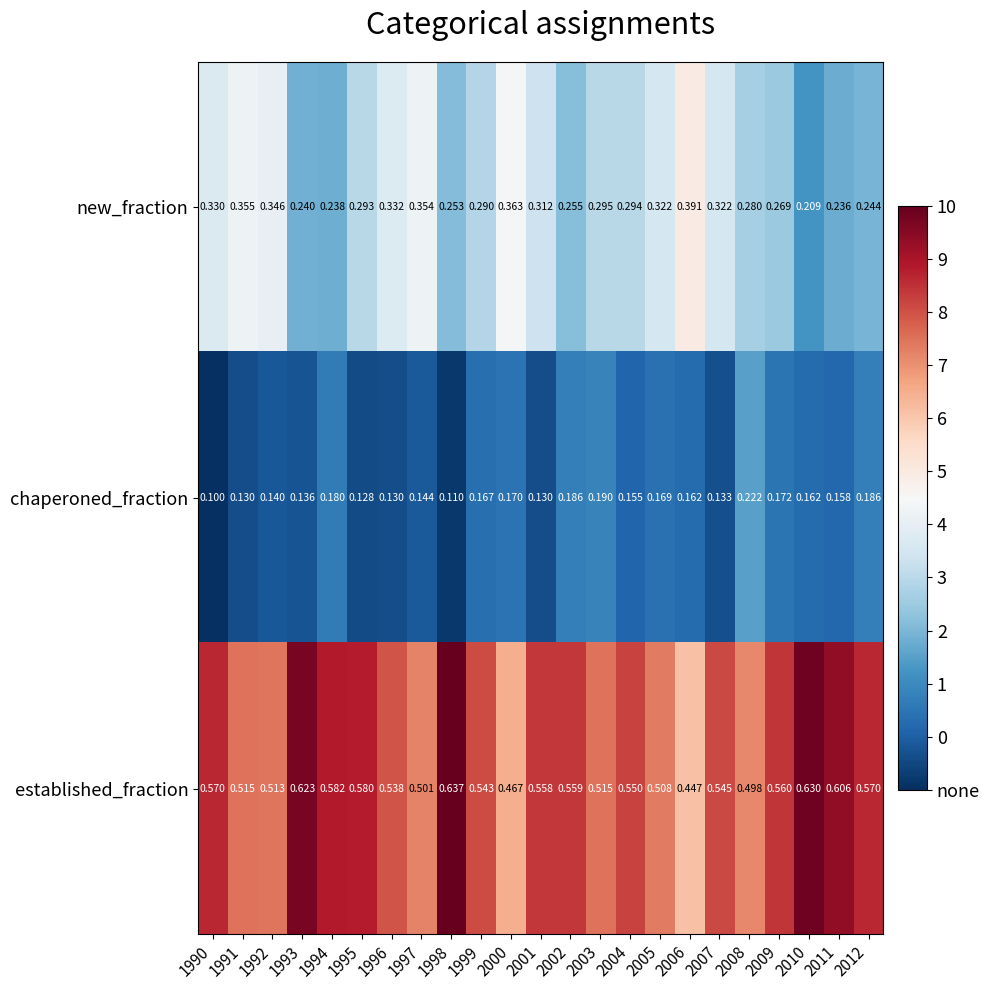

How many distinct data groups are displayed?

3